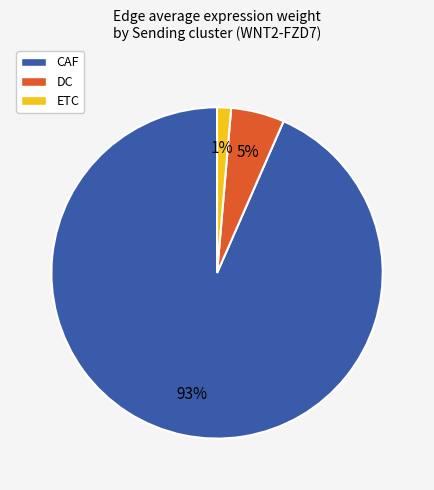

What is the largest slice in the pie chart?

CAF